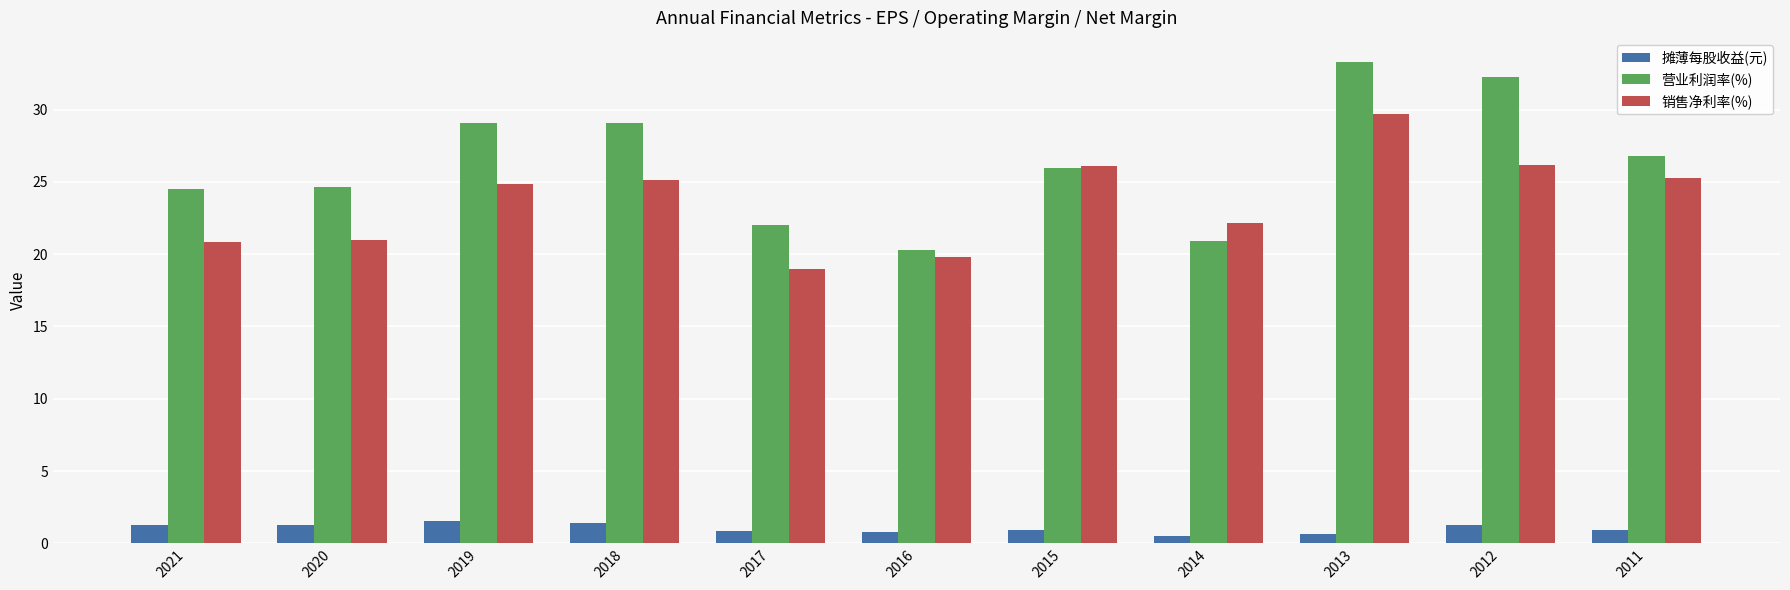

What is the difference between the maximum and minimum values in the 摊薄每股收益(元) series?

1.0